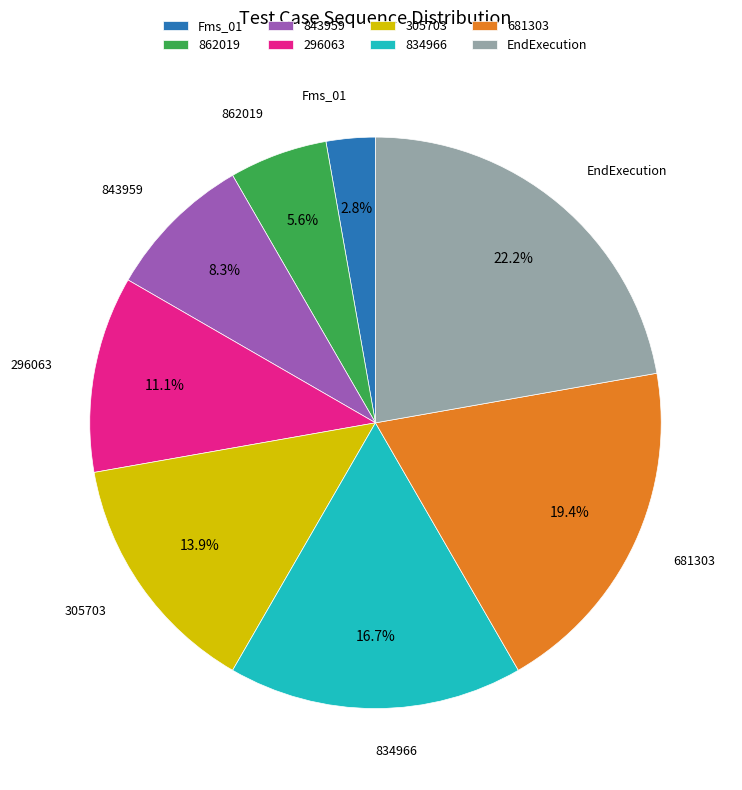

Count the number of slices in the pie.

8